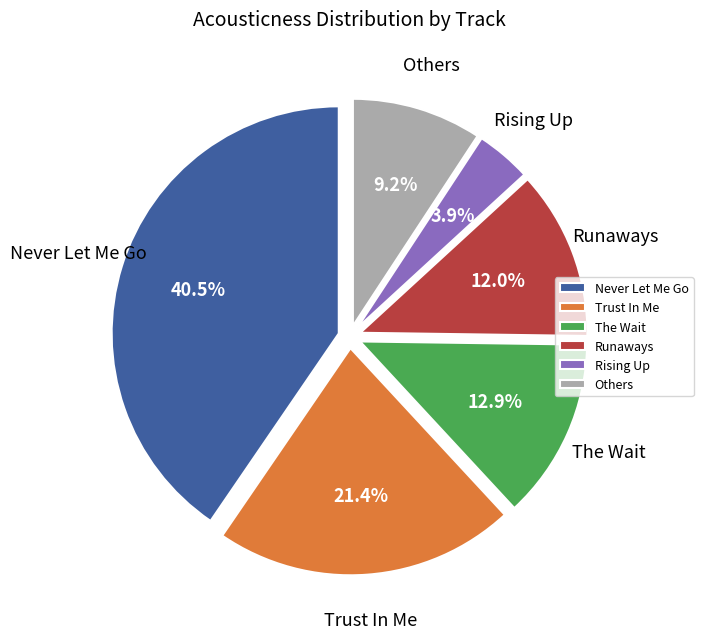

Do Trust In Me and The Wait together represent more than half of the pie?

No